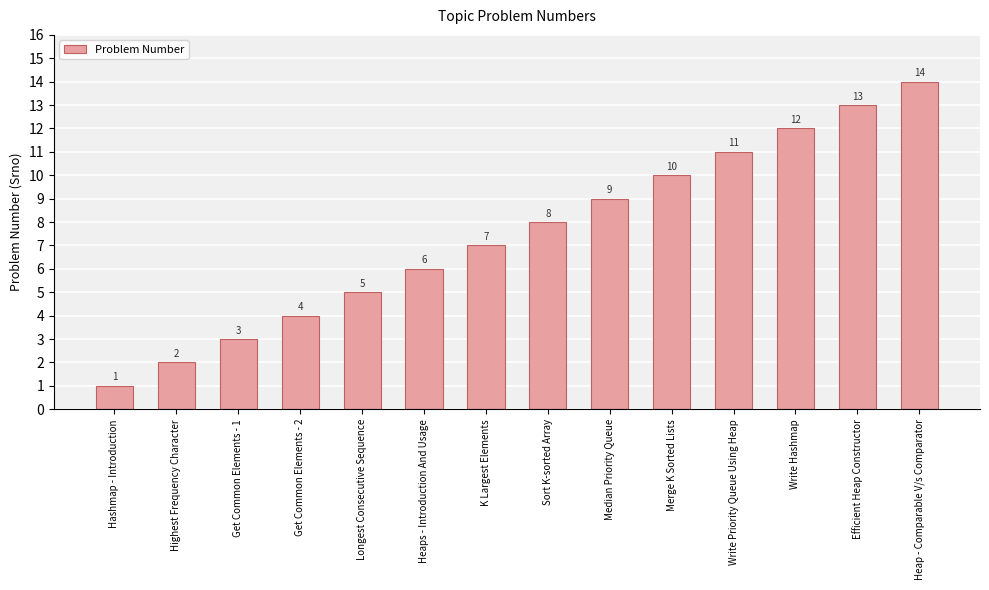

The chart shows a value of 18 at Efficient Heap Constructor. True or false?

False